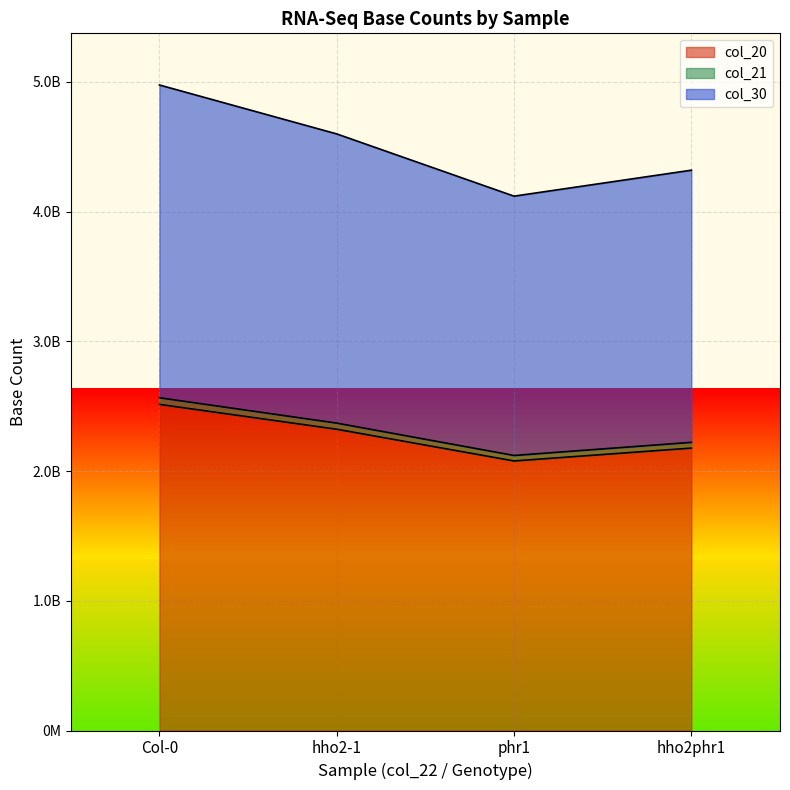

What is the difference between the highest and lowest values at hho2phr1?

2142020651